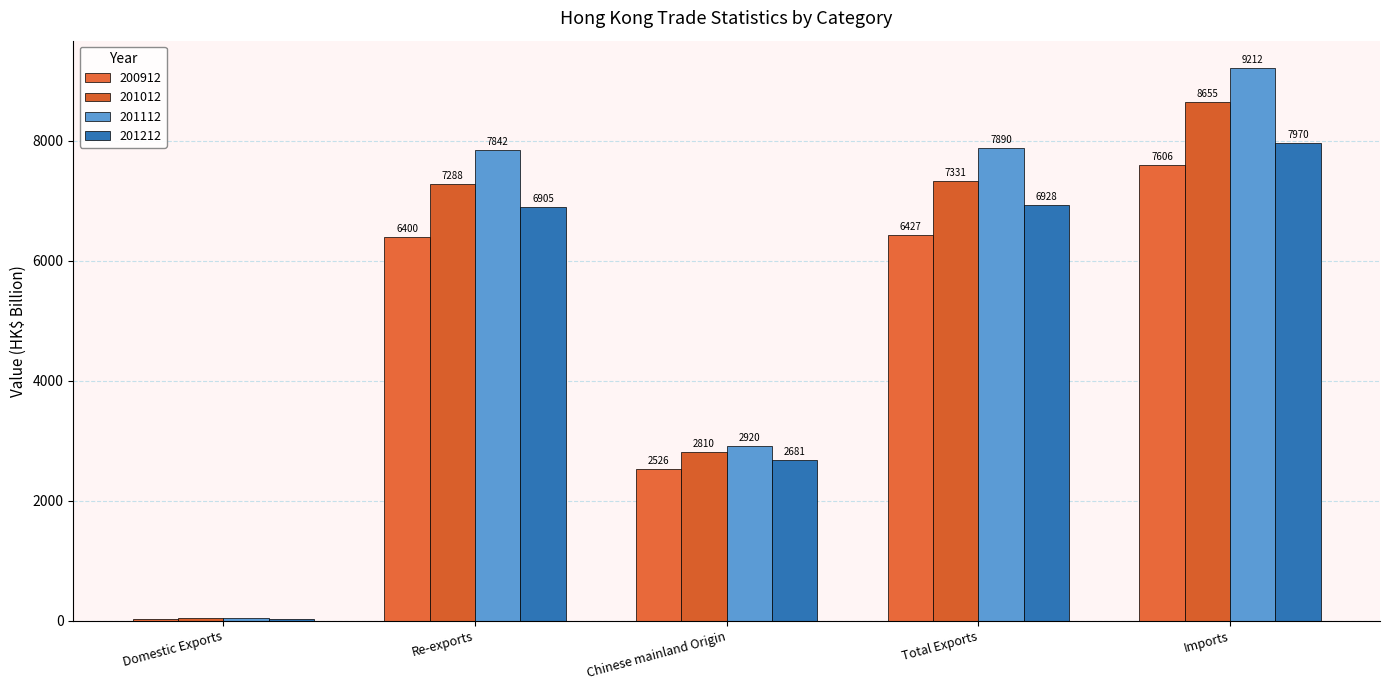

List the series in order of their peak value, lowest first.

200912, 201212, 201012, 201112